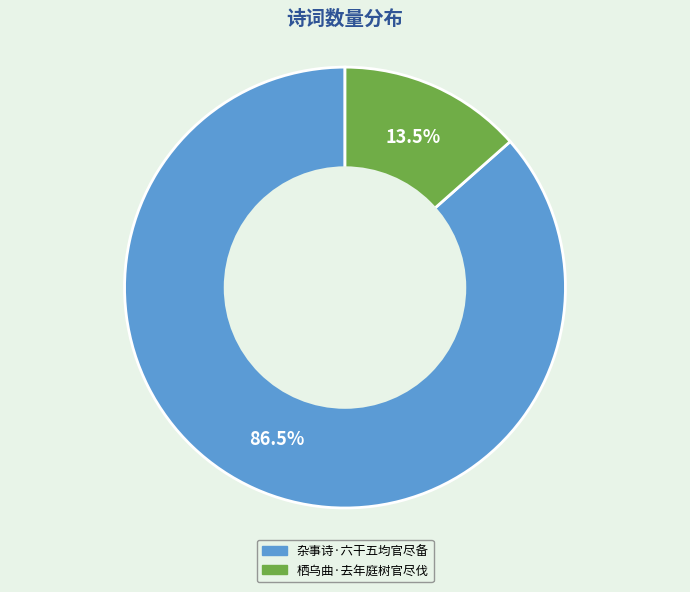

Which has a higher value, 杂事诗·六干五均官尽备 or 栖乌曲·去年庭树官尽伐?

杂事诗·六干五均官尽备